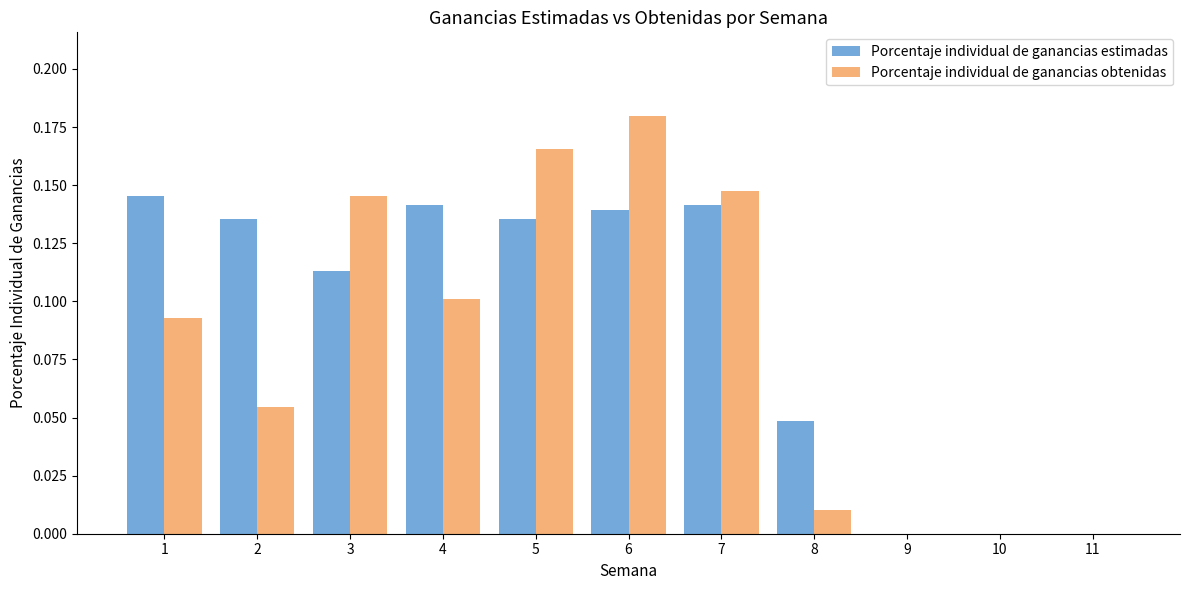

True or false: Porcentaje individual de ganancias estimadas has a value of 0.1 at 6.

True